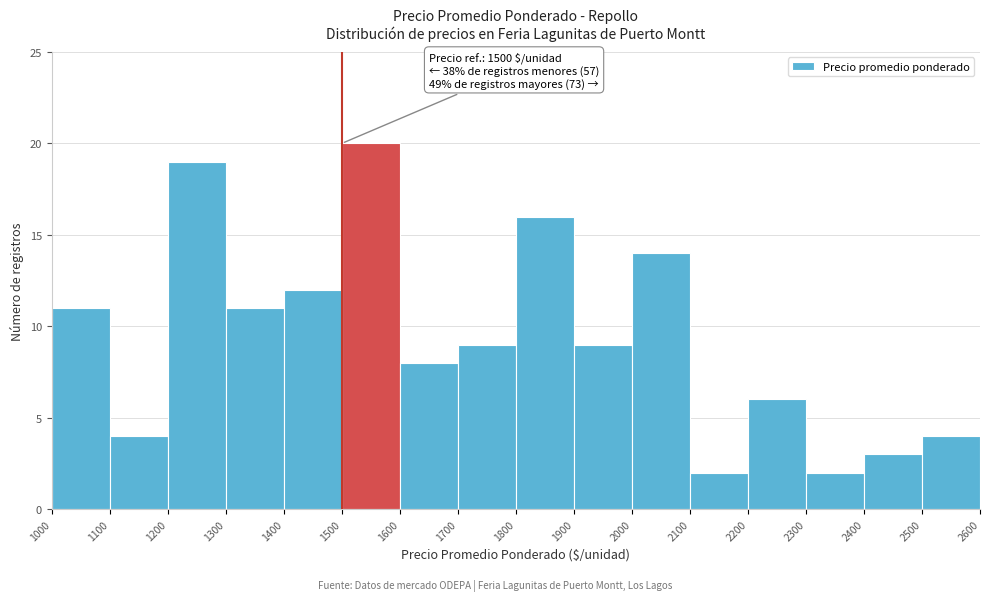

Over which range of the x-axis is the bar tallest?

1500 to 1600